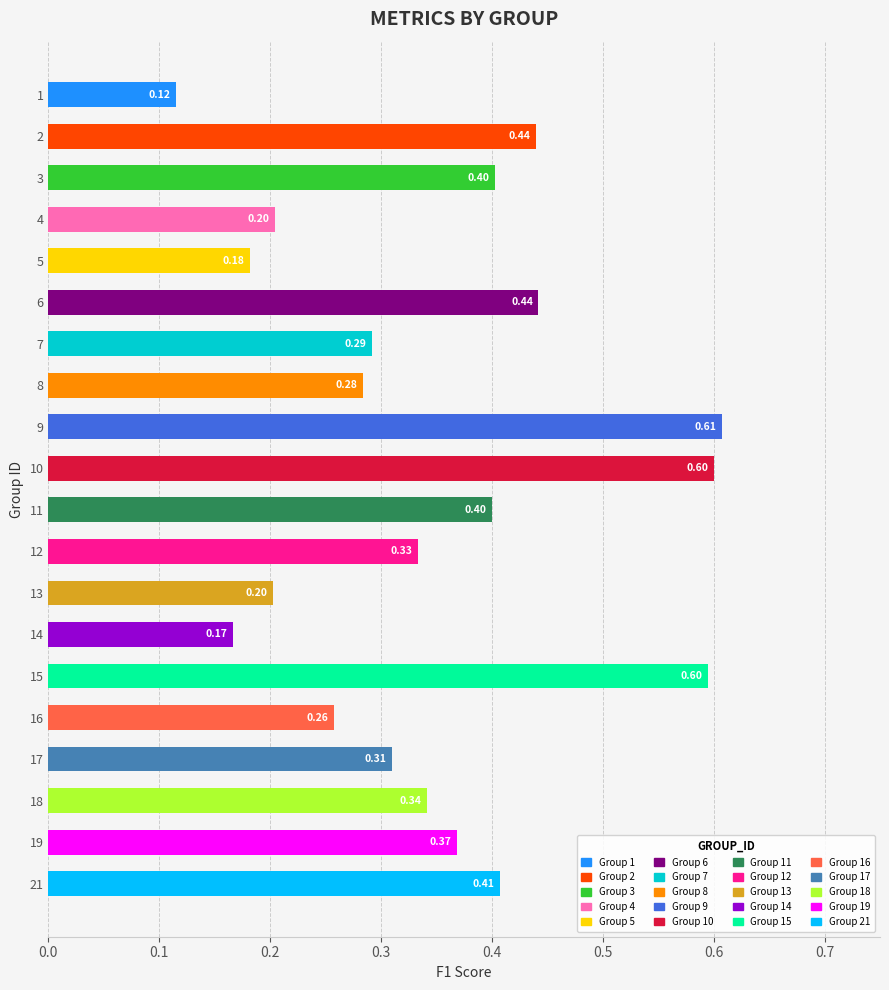

What is the sum of the values at 10 and 21?

1.0